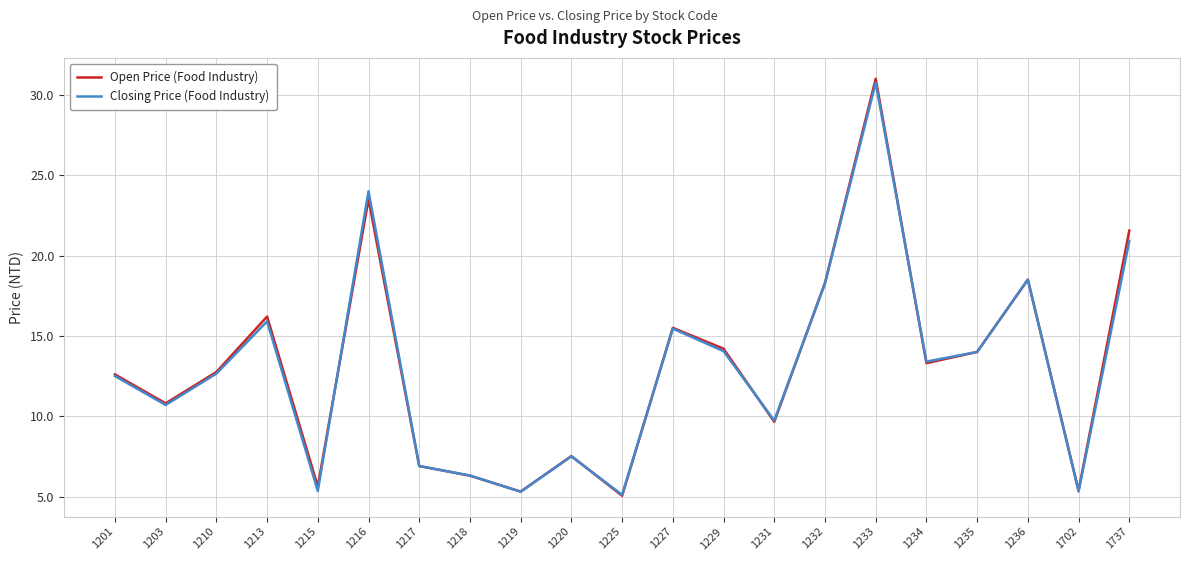

What is the sum of the Open Price (Food Industry) values at 1215 and 1216?

29.1